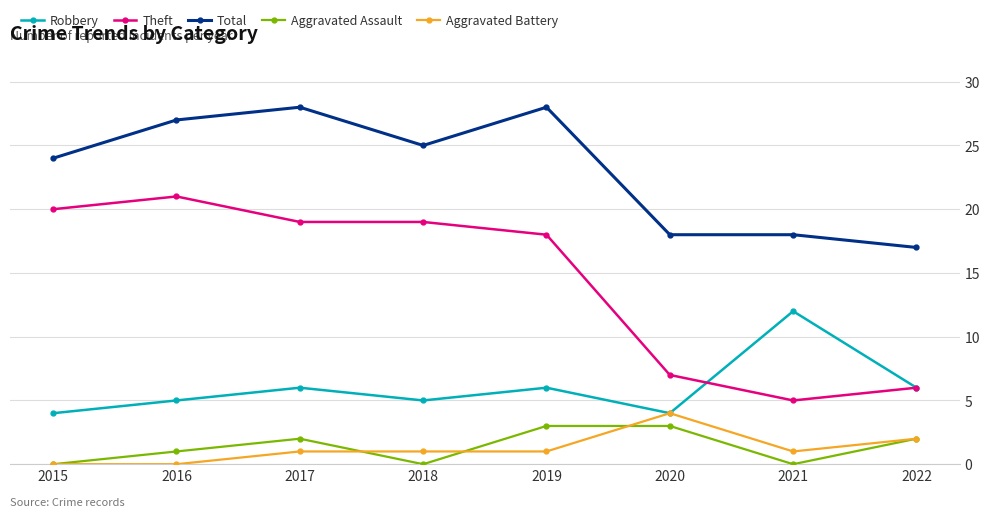

What is the difference between the highest and lowest values at 2018?

25